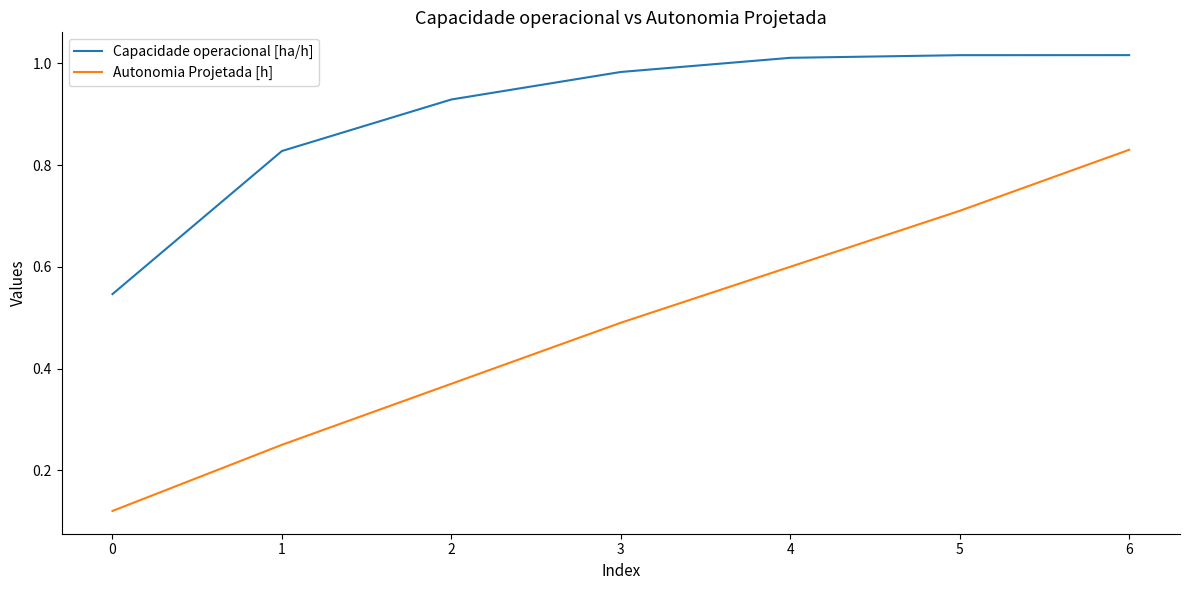

At how many categories does at least one series exceed 0?

7